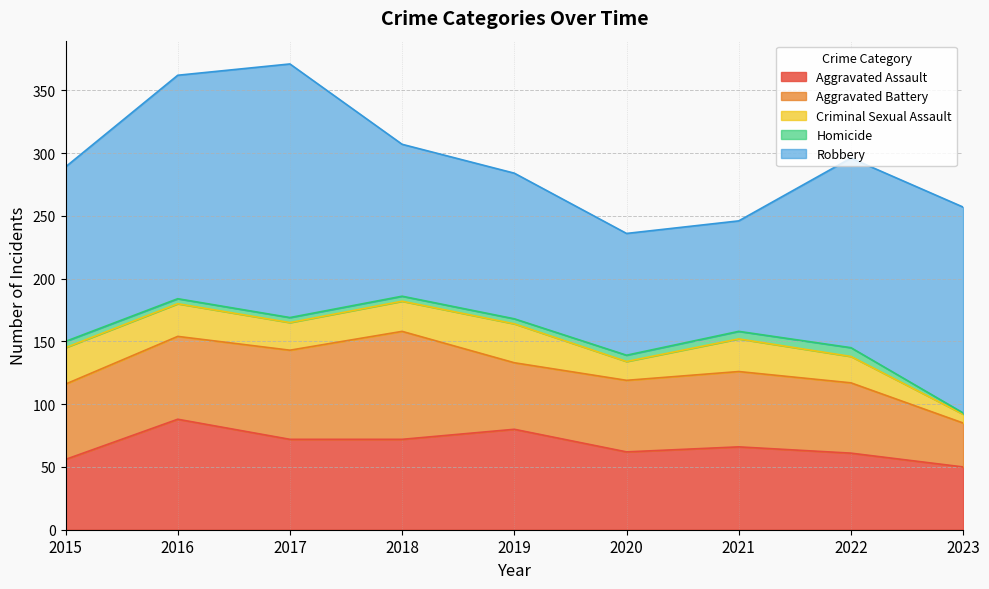

At which category does Homicide reach its first local peak?

2022